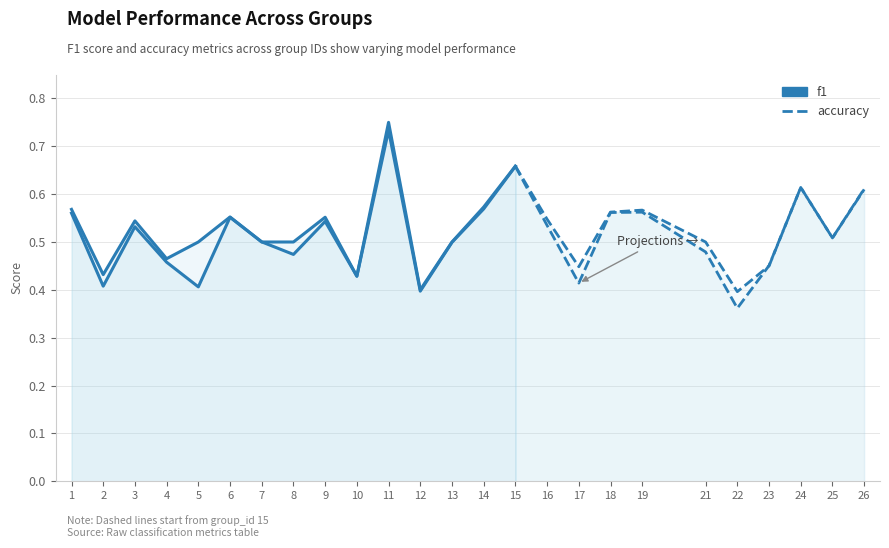

How many distinct data groups are displayed?

2